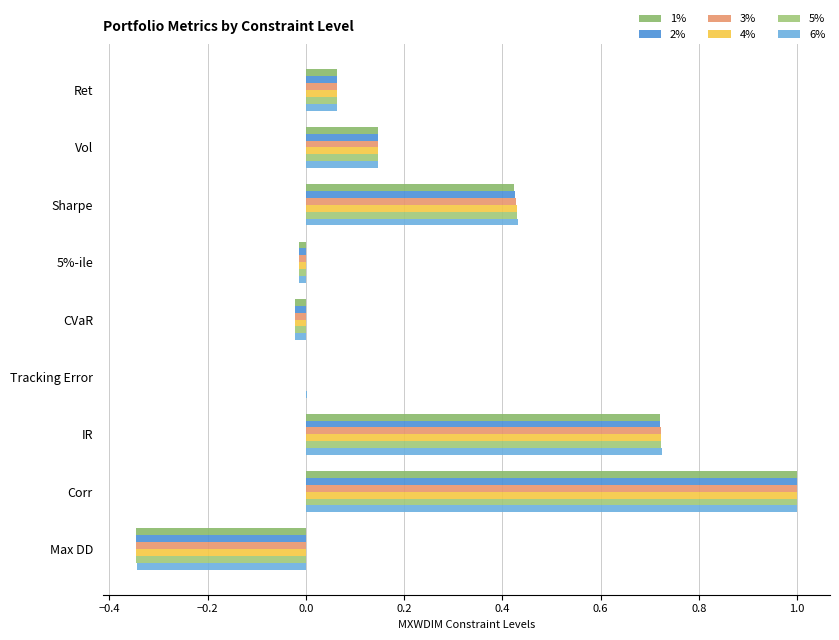

Count the number of categories in the chart.

9